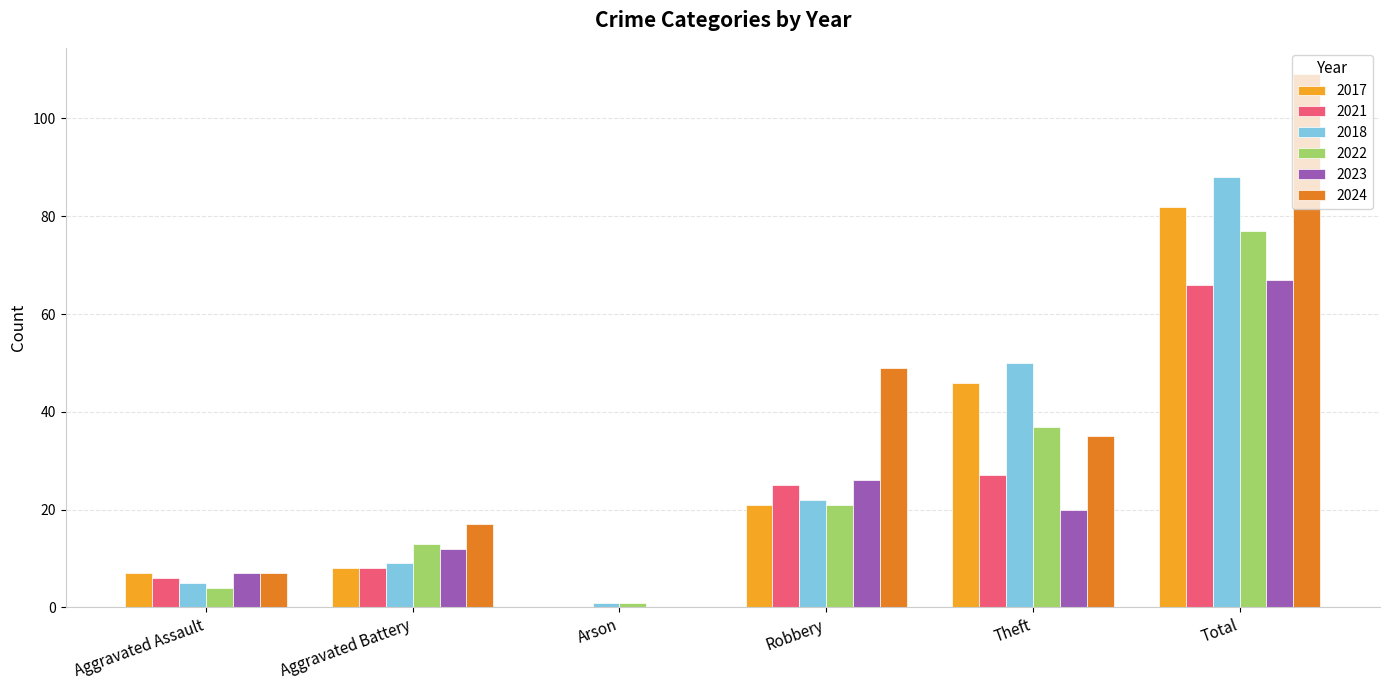

Reading right to left, transcribe all the data shown in this chart.

2017: Total=82	Theft=46	Robbery=21	Arson=0	Aggravated Battery=8	Aggravated Assault=7
2021: Total=66	Theft=27	Robbery=25	Arson=0	Aggravated Battery=8	Aggravated Assault=6
2018: Total=88	Theft=50	Robbery=22	Arson=1	Aggravated Battery=9	Aggravated Assault=5
2022: Total=77	Theft=37	Robbery=21	Arson=1	Aggravated Battery=13	Aggravated Assault=4
2023: Total=67	Theft=20	Robbery=26	Arson=0	Aggravated Battery=12	Aggravated Assault=7
2024: Total=109	Theft=35	Robbery=49	Arson=0	Aggravated Battery=17	Aggravated Assault=7